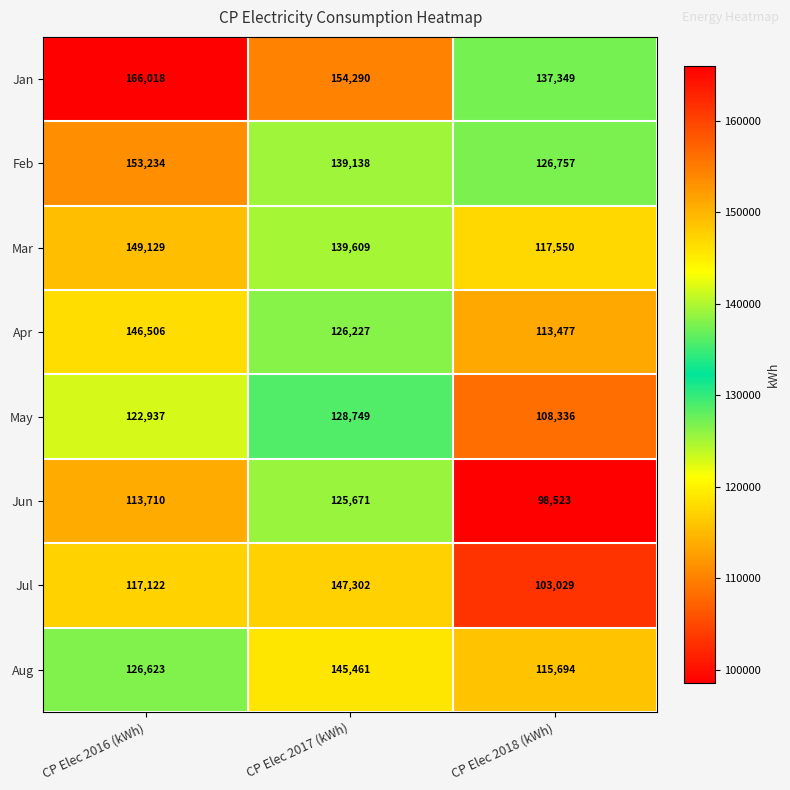

List the series in order of their peak value, lowest first.

Jun, May, Aug, Apr, Jul, Mar, Feb, Jan